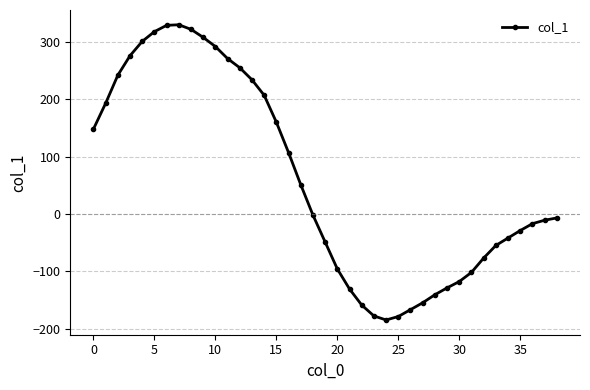

What is the value of the 36th point from the left?

-29